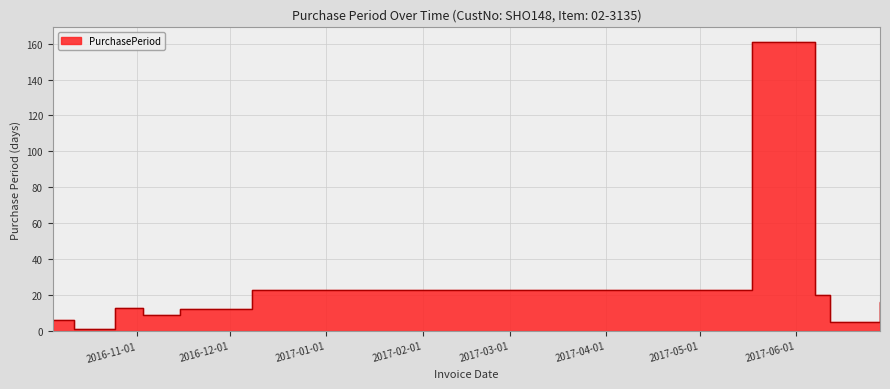

Reading left to right, extract all data points from this chart.

6	6	1	13	9	12	23	161	20	5	16